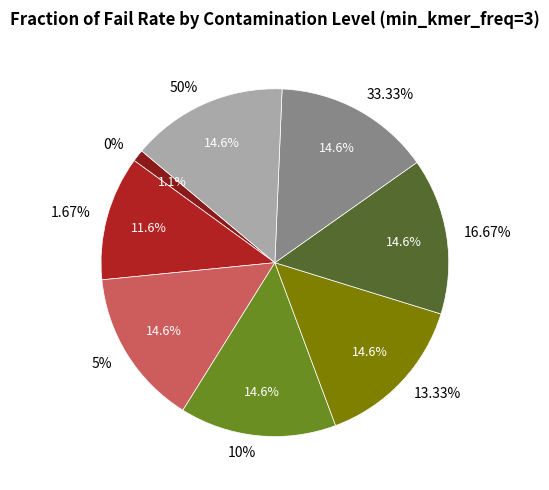

Is 10% the majority of the pie?

No